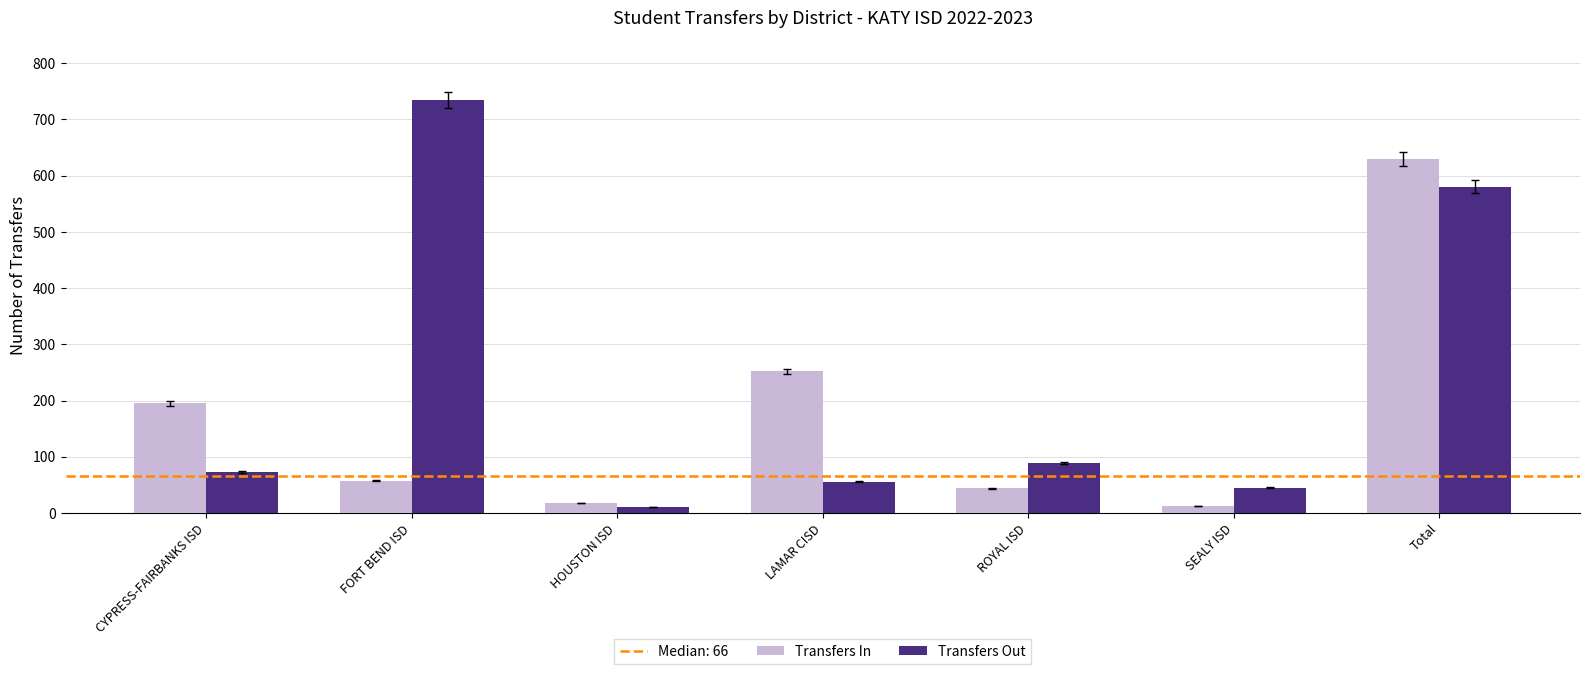

Rank the series by their average value, from lowest to highest.

Transfers In, Transfers Out